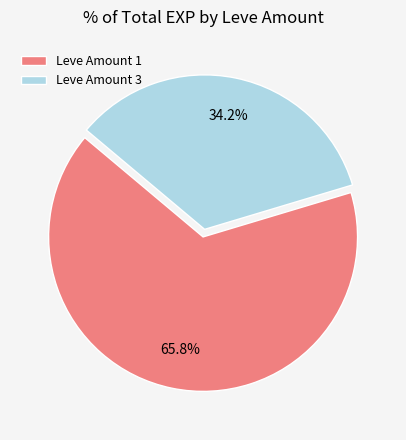

To the nearest percent, what is the average slice percentage?

50%